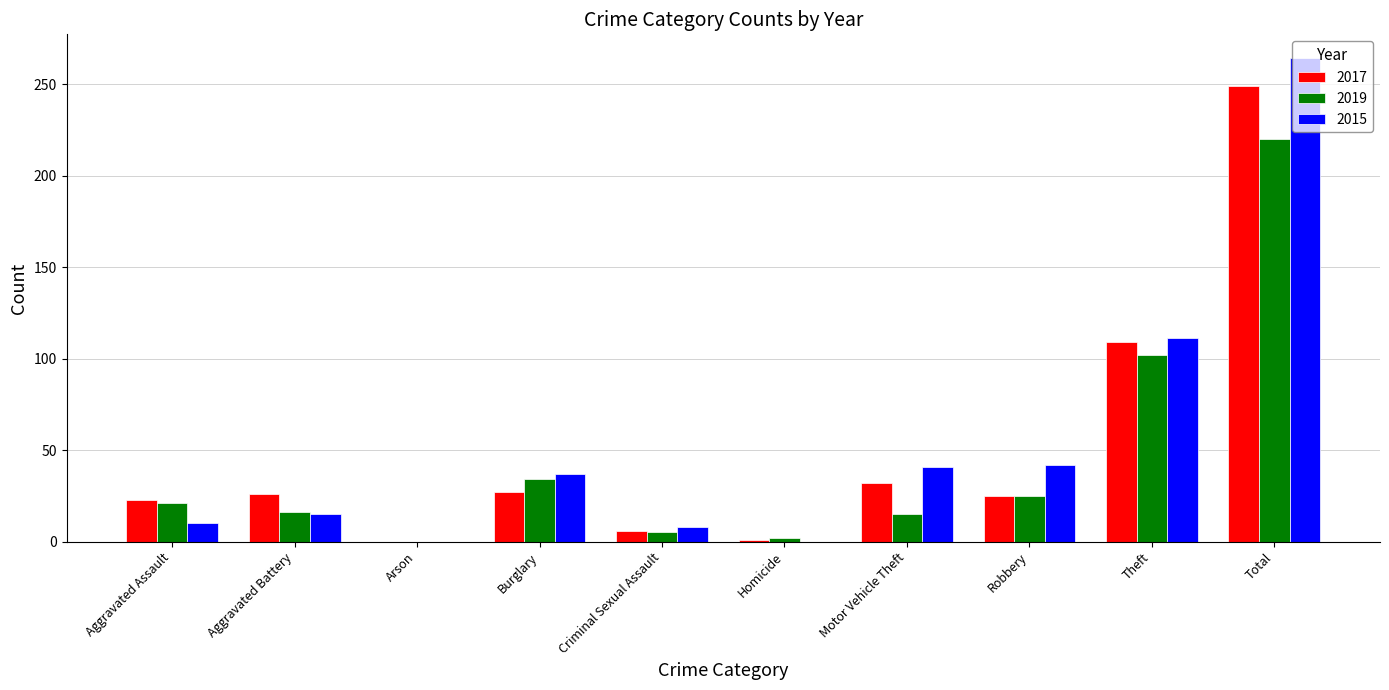

How many distinct data groups are displayed?

3